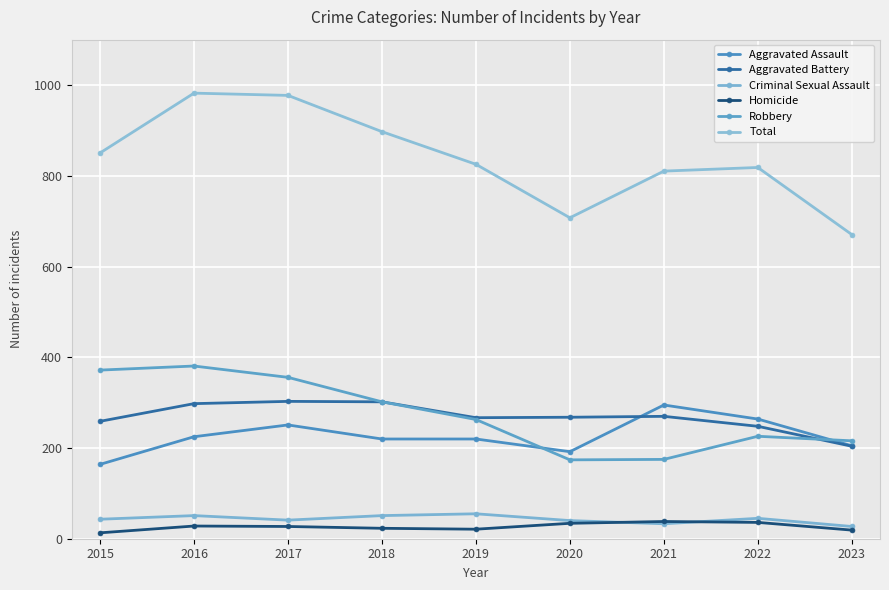

Where does the Total series first go above 826?

2015